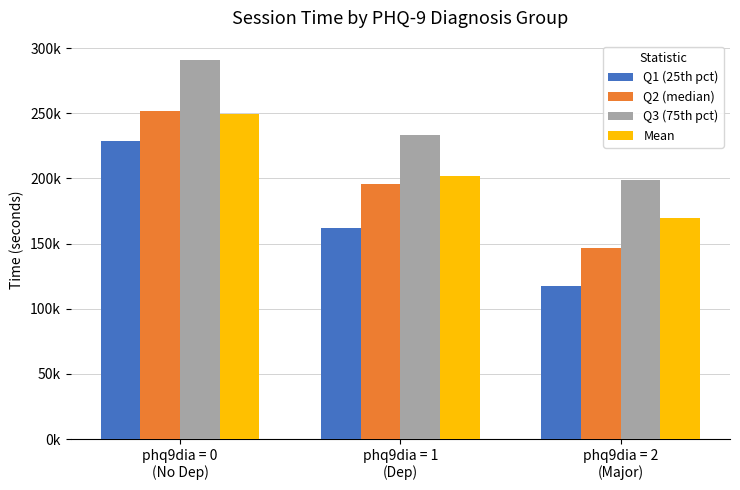

Rank the categories by Q1 (25th pct) value from highest to lowest.

phq9dia = 0
(No Dep), phq9dia = 1
(Dep), phq9dia = 2
(Major)